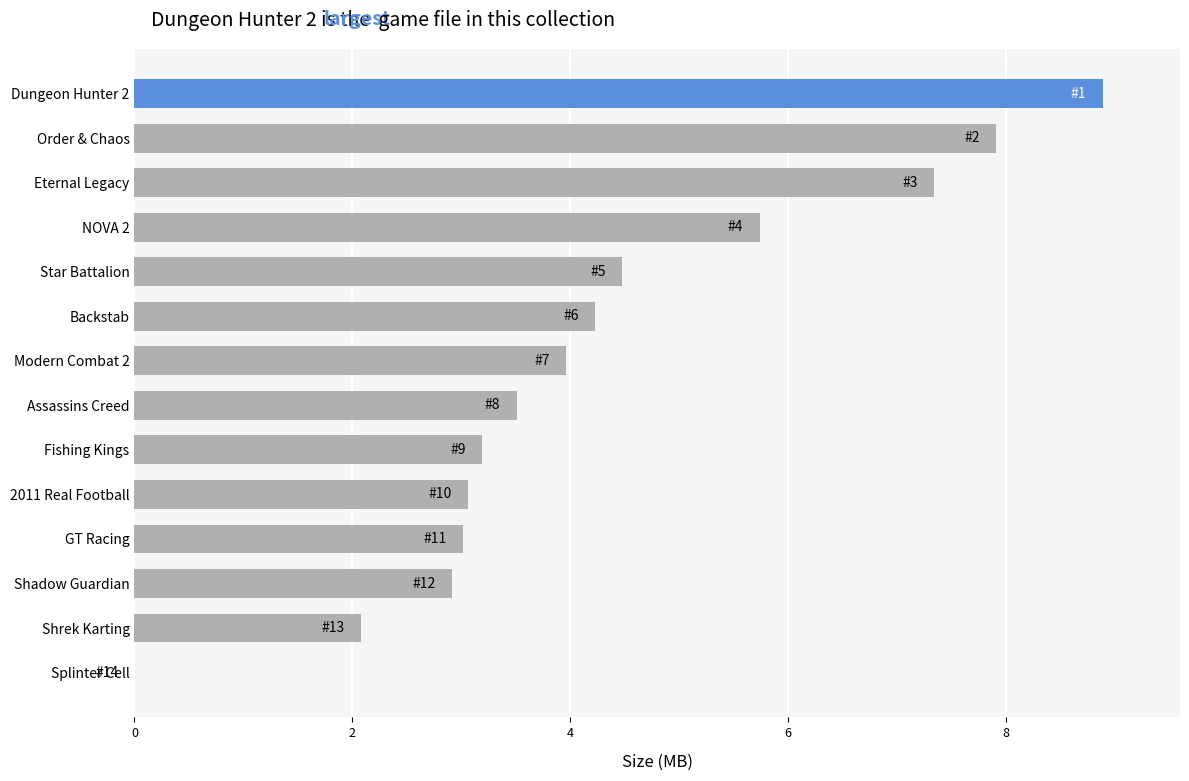

Count the number of categories in the chart.

14